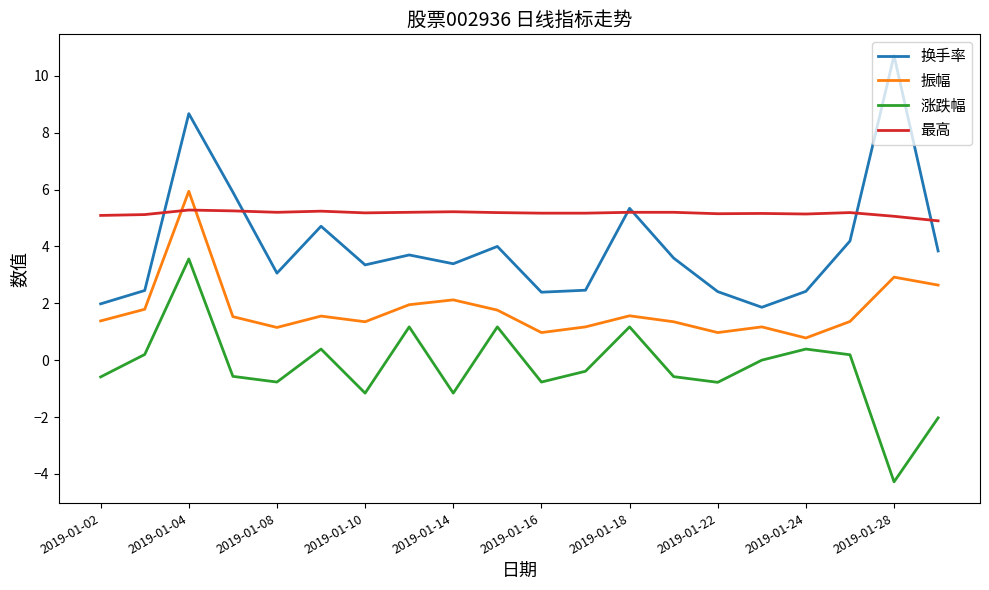

True or false: 换手率 and 涨跌幅 intersect in this chart.

False